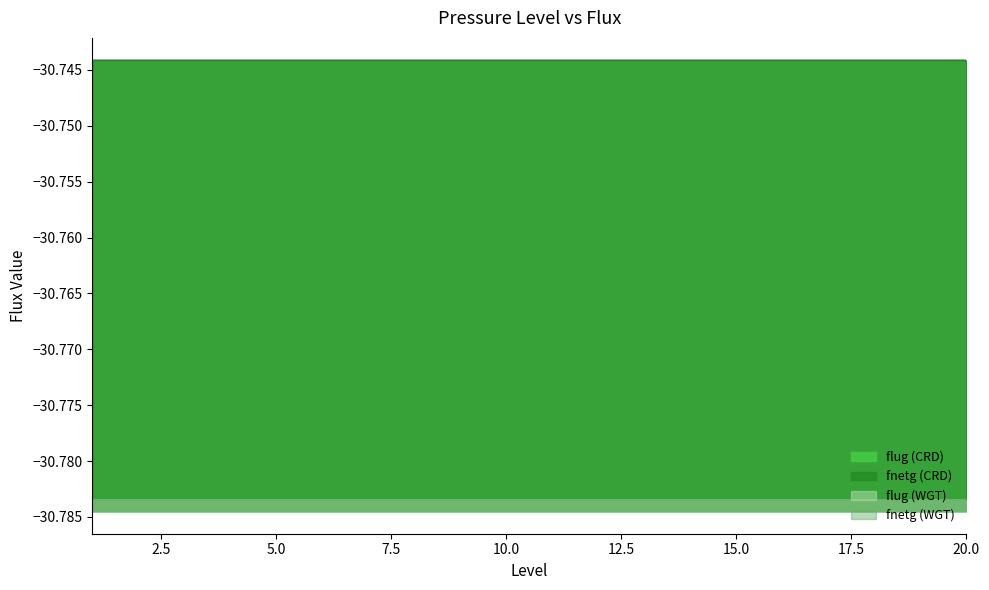

Between 7 and 14, which is larger?

7